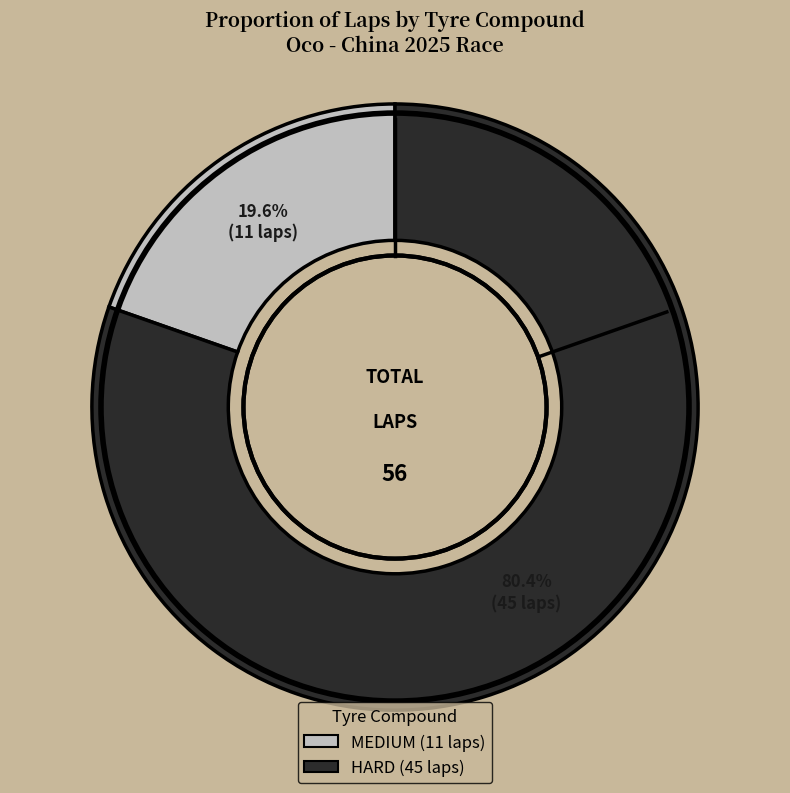

To the nearest percent, what is the average slice percentage?

50%